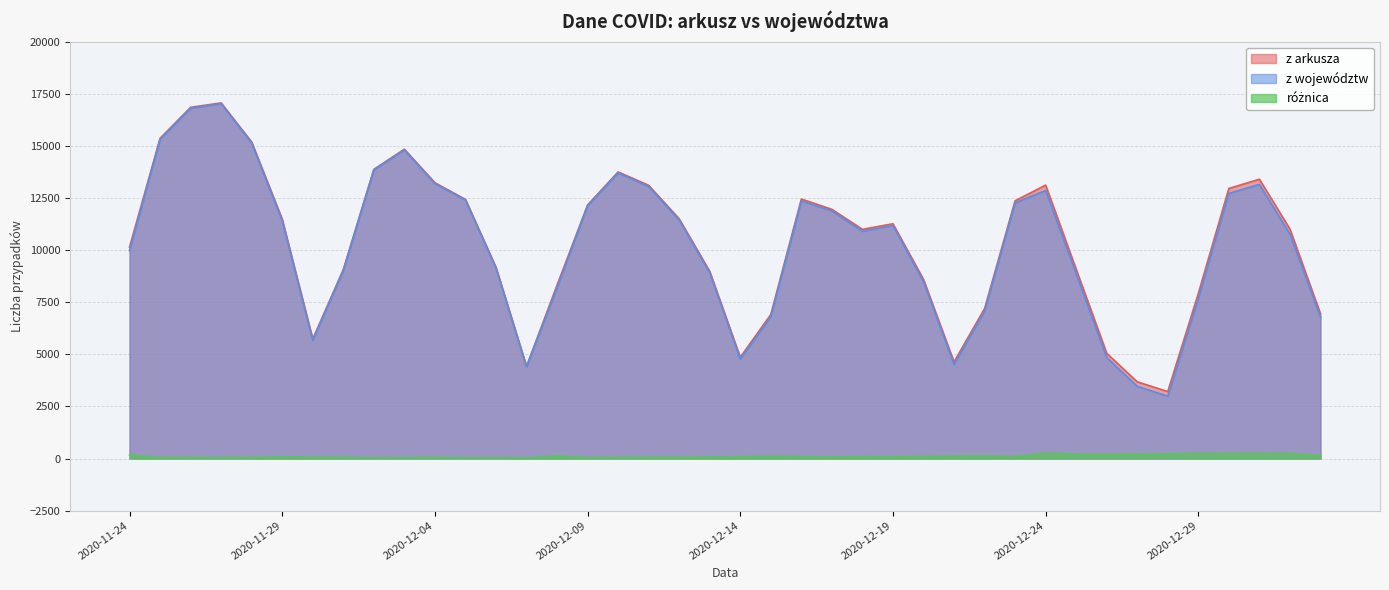

True or false: różnica and z województw cross at least once.

False